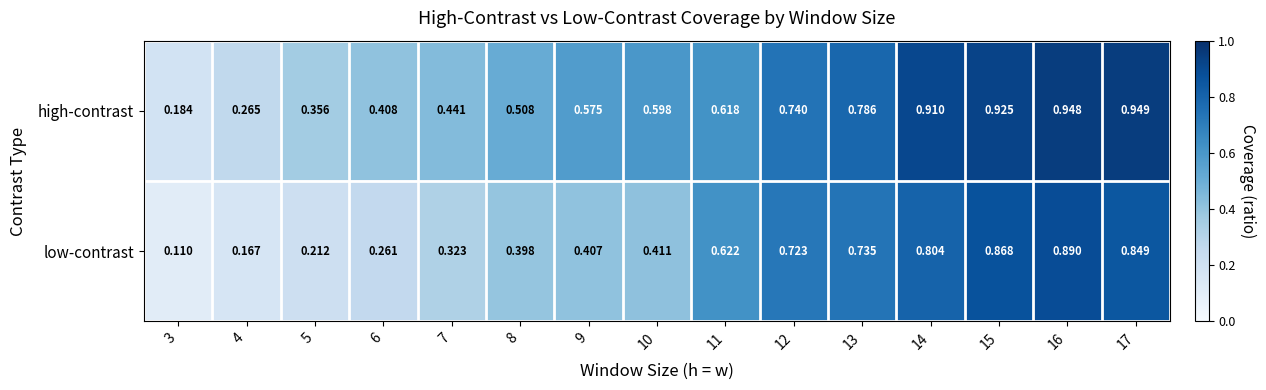

Between 7 and 12, which series saw the biggest shift?

low-contrast